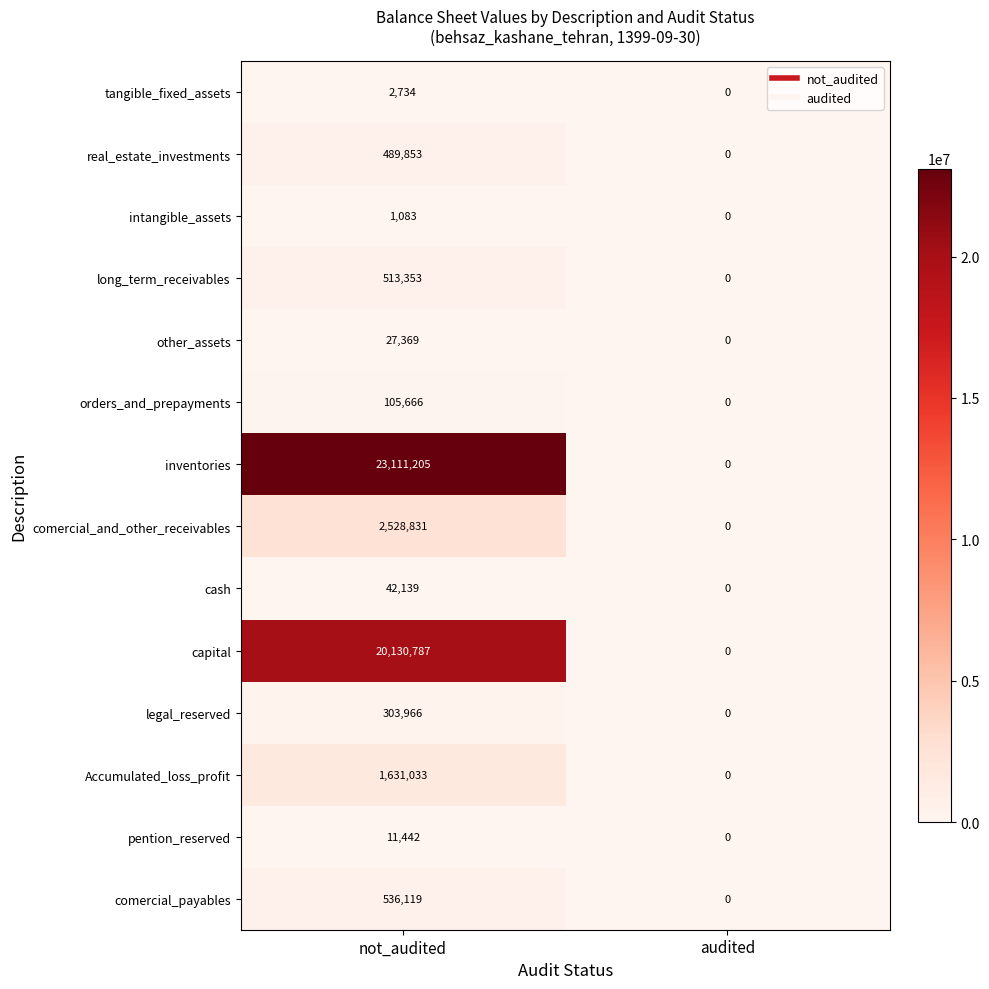

Between not_audited and audited, which series saw the biggest shift?

inventories